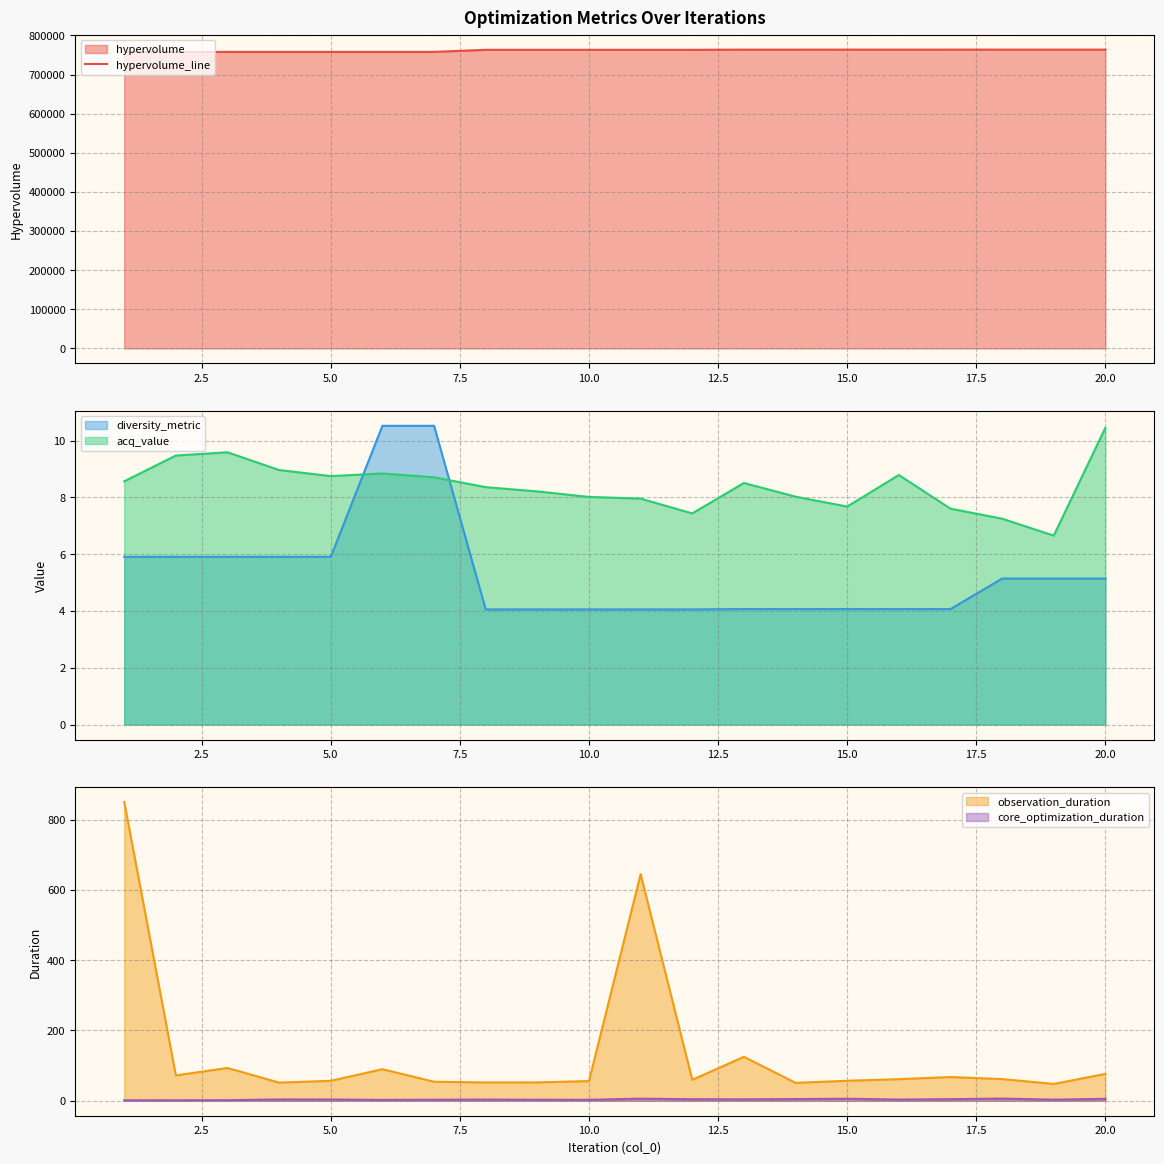

What is the average value?

761532